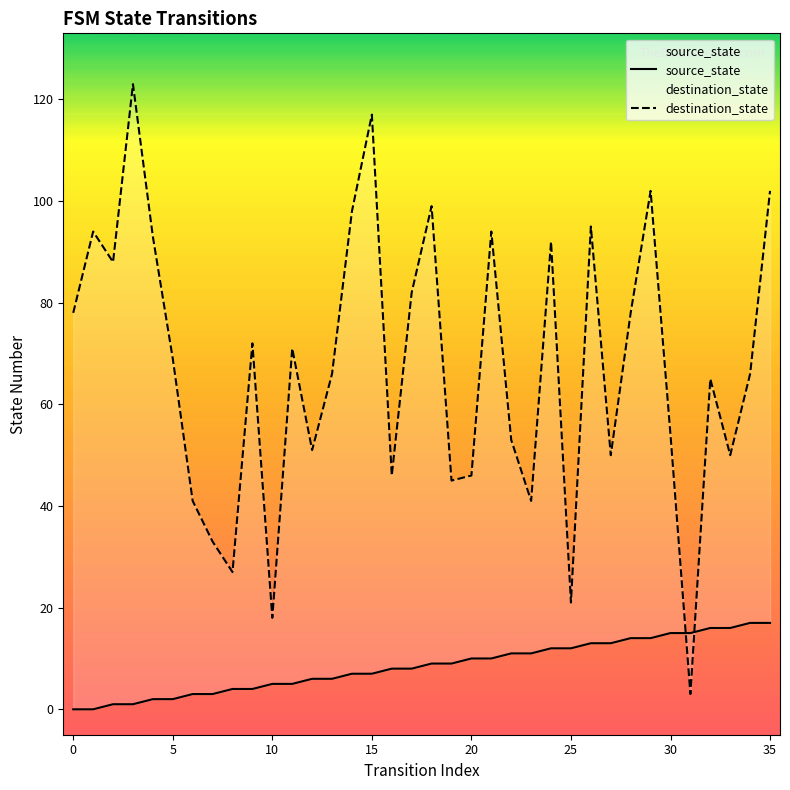

What is the difference between the maximum and minimum values in the source_state series?

17